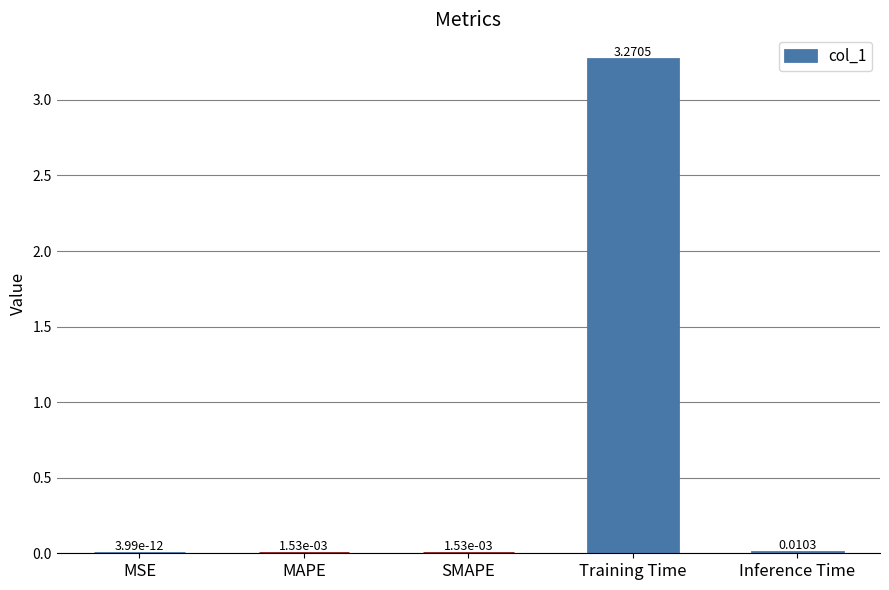

Which label corresponds to the largest value in the chart?

Training Time